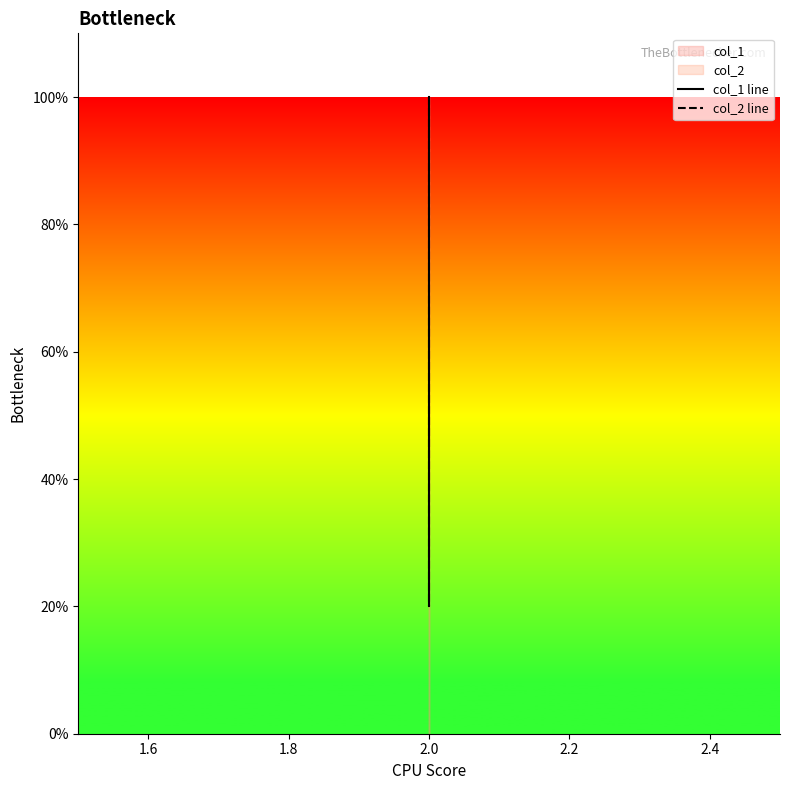

What is the smallest value displayed?

2